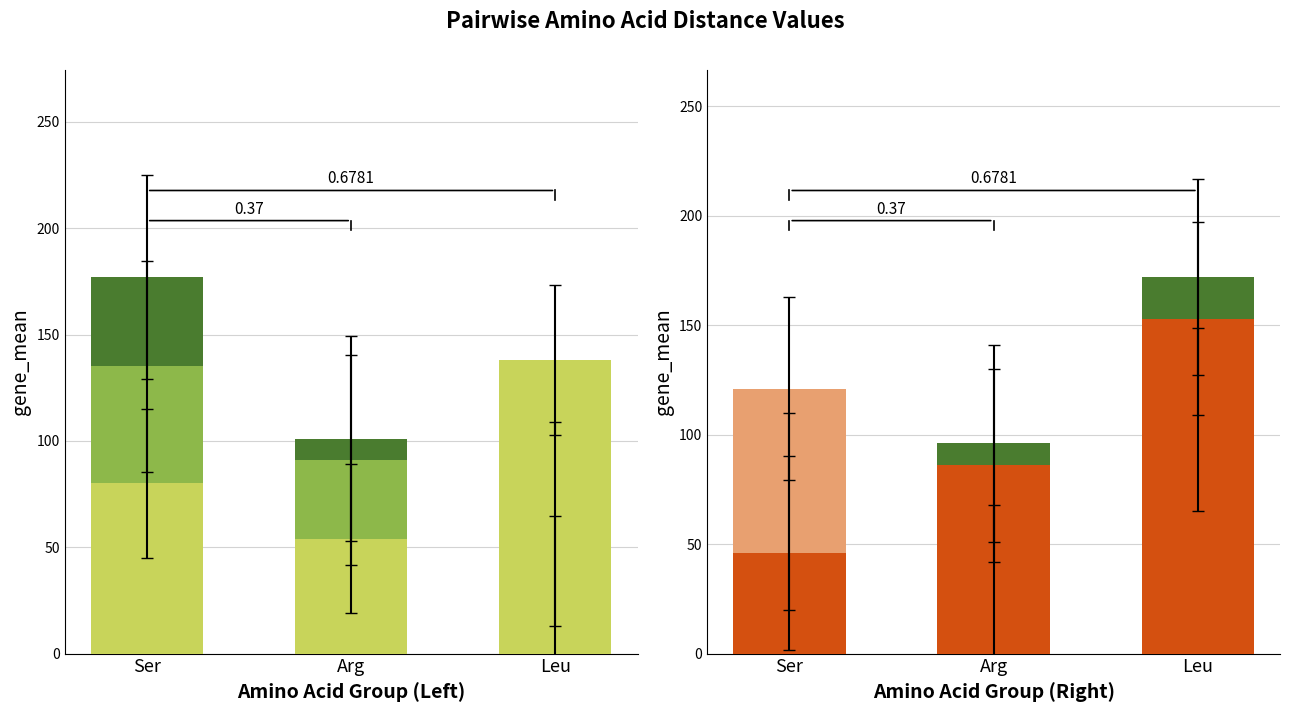

What is the label of the 3rd bar from the left?

Leu